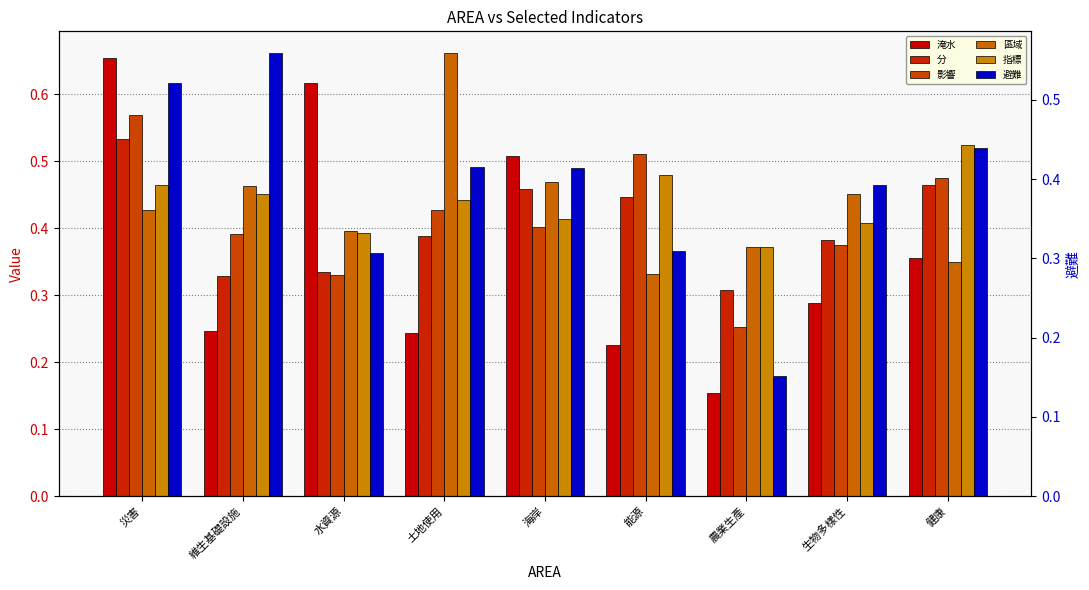

What is the approximate value of 分 at 土地使用?

0.4